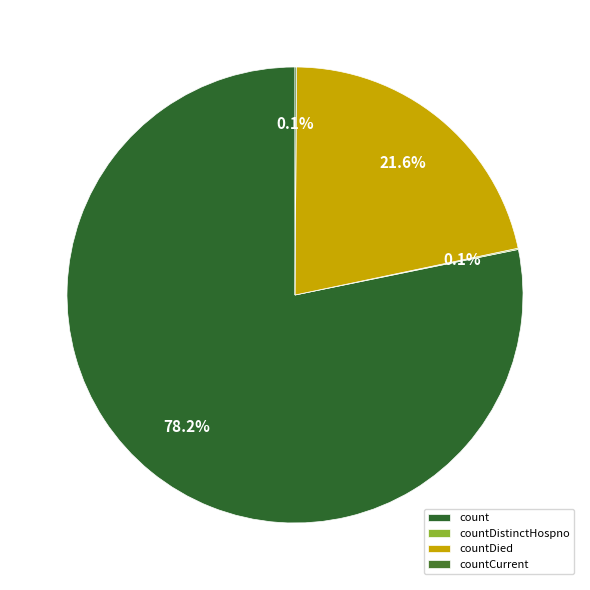

The countCurrent slice represents 1% of the pie. True or false?

False